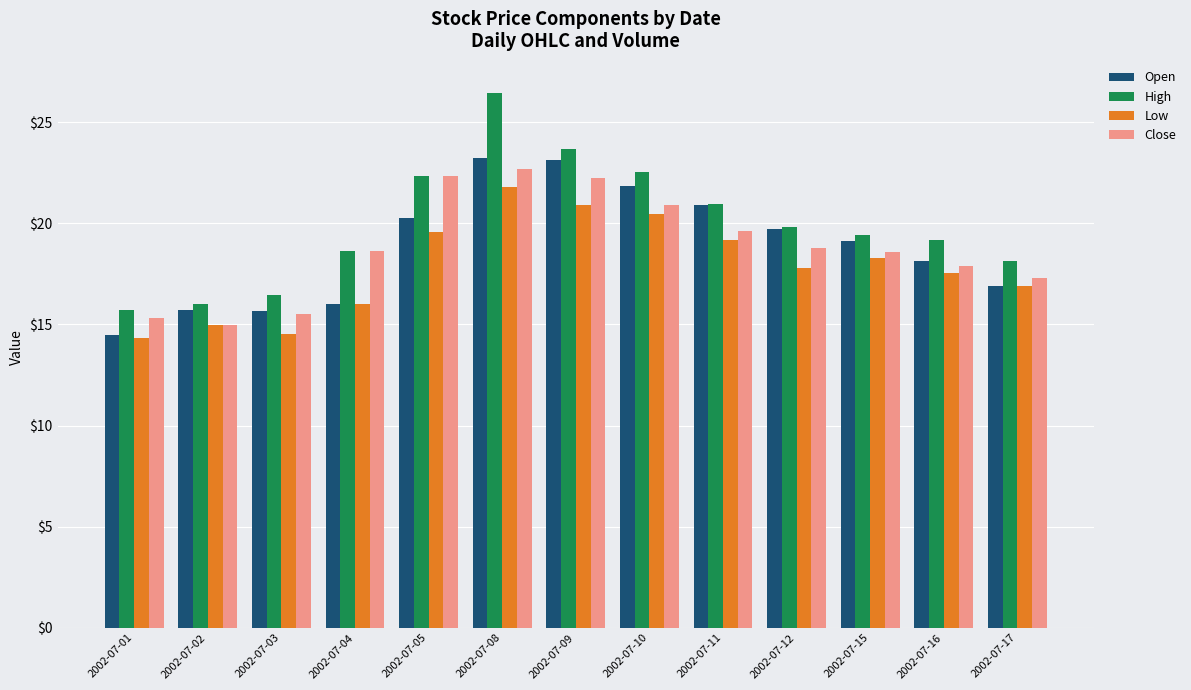

Is the value of High at 2002-07-03 greater than the value of Close at 2002-07-03?

Yes